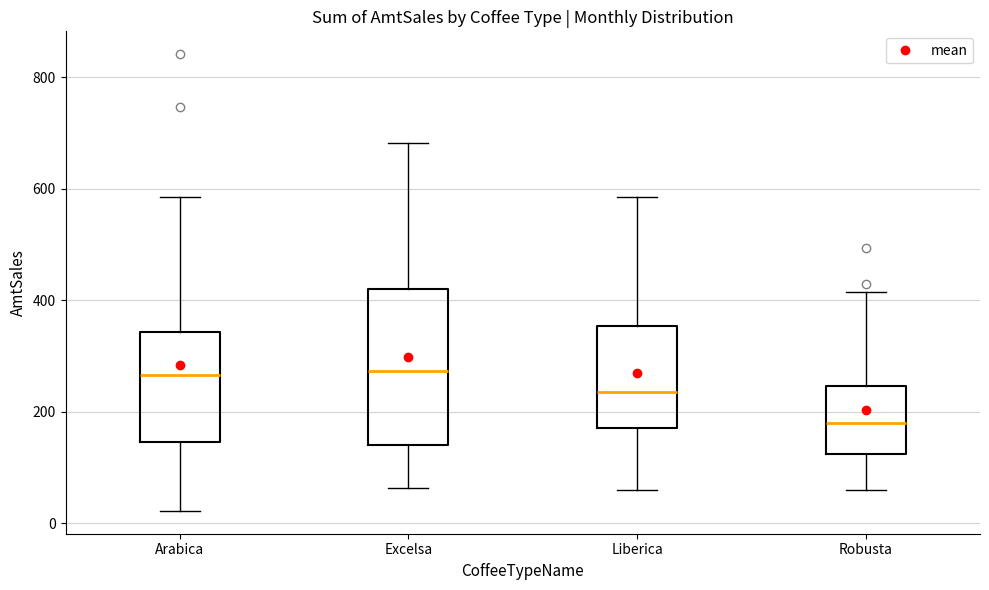

Which box's median line is the lowest?

Robusta